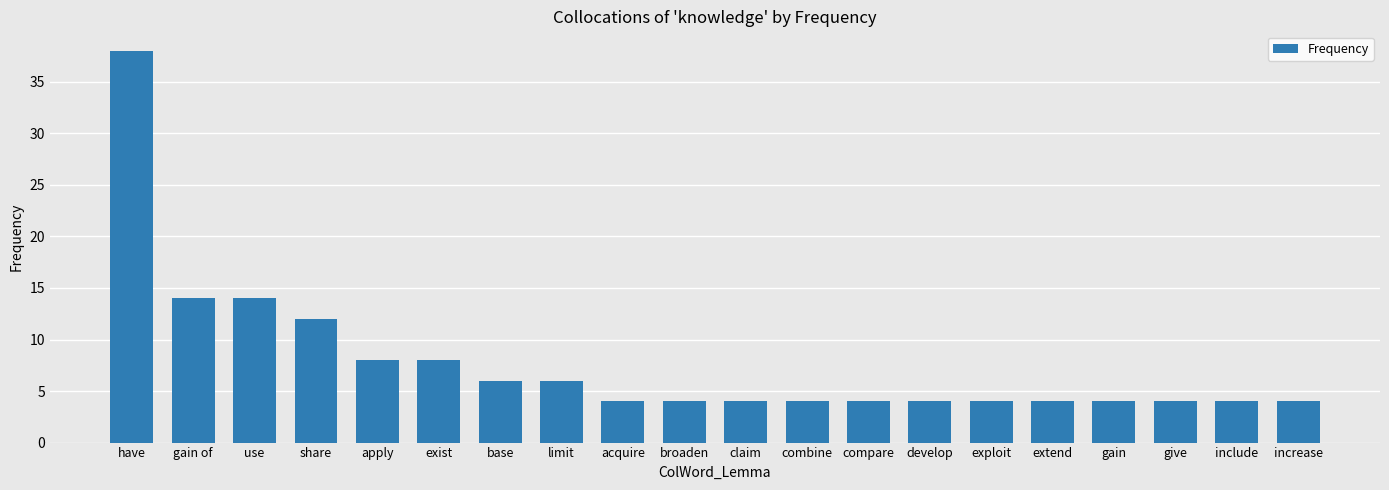

Reading left to right, list all the values displayed in this chart.

have=38	gain of=14	use=14	share=12	apply=8	exist=8	base=6	limit=6	acquire=4	broaden=4	claim=4	combine=4	compare=4	develop=4	exploit=4	extend=4	gain=4	give=4	include=4	increase=4